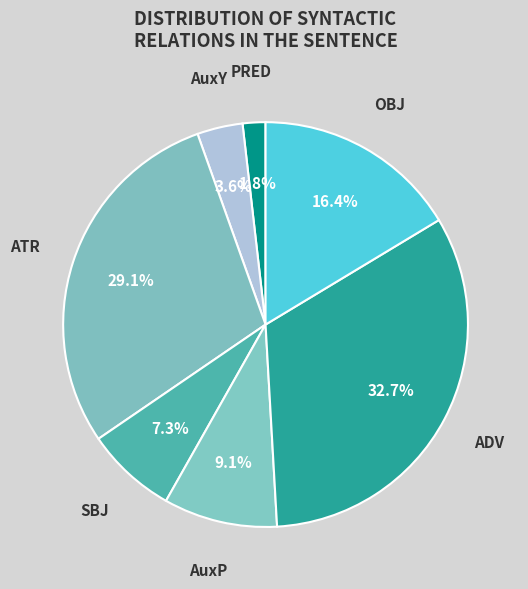

To the nearest percent, what is the difference between the largest and smallest slice percentages?

31%